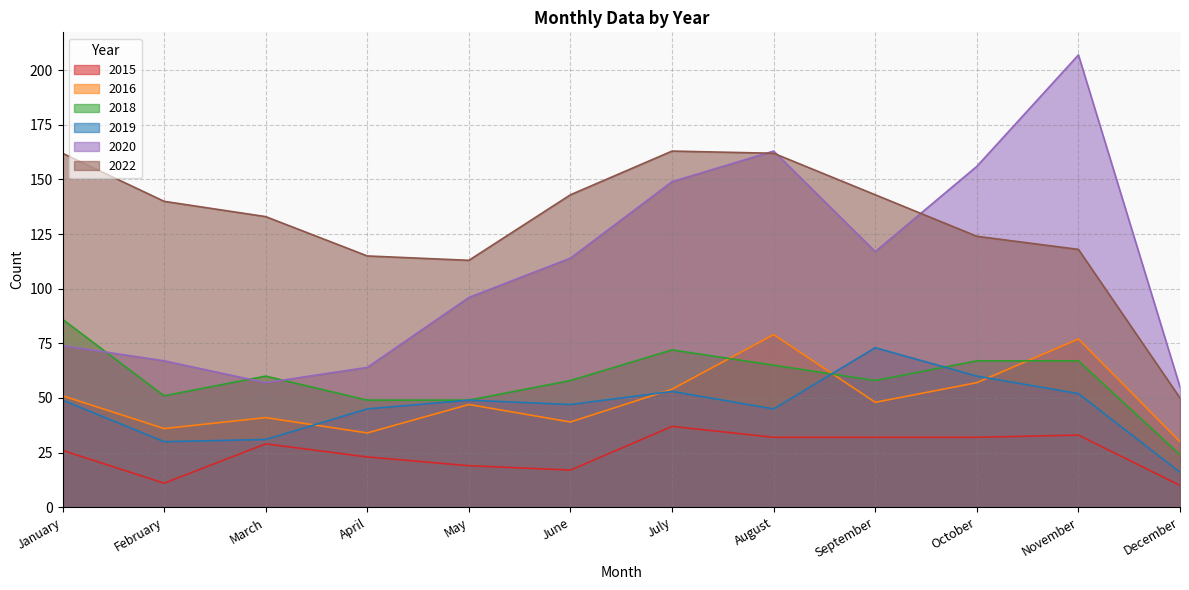

Where is the first local minimum for 2020?

March